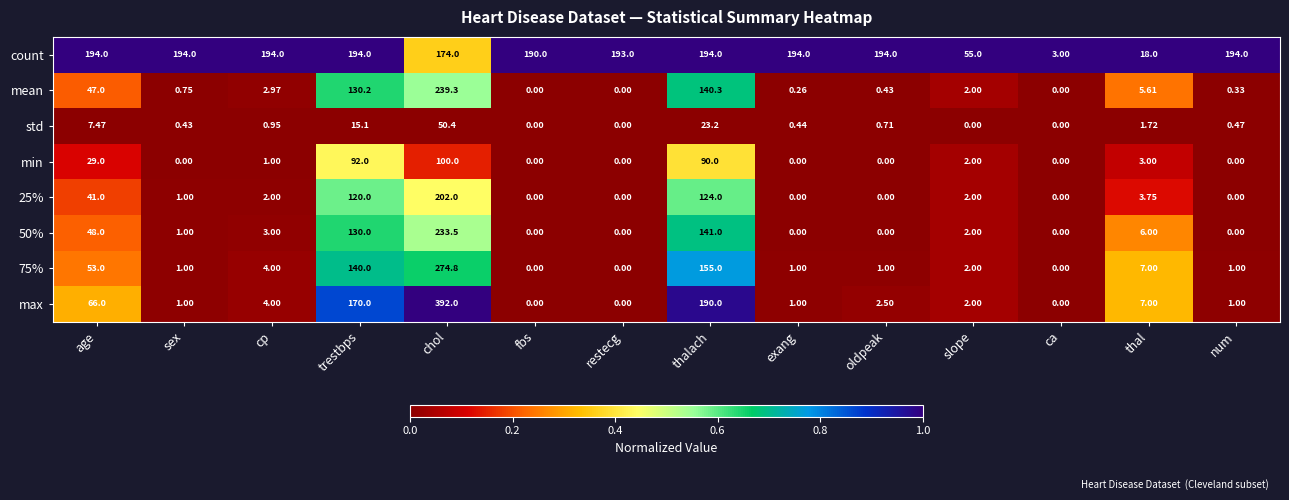

At which label does mean first exceed 2?

age